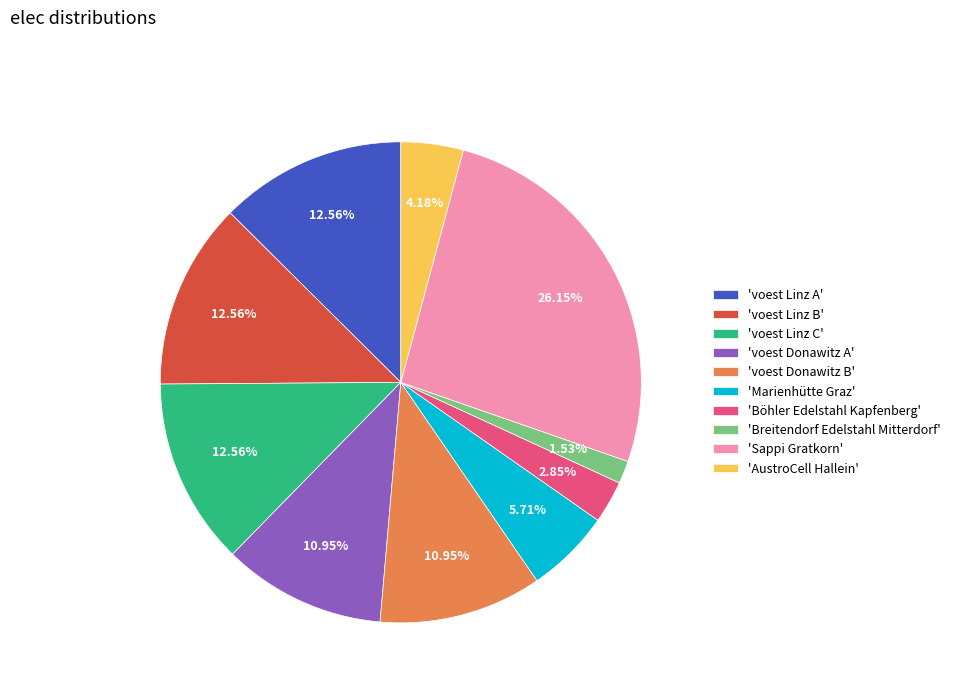

Is there any slice that represents more than half of the pie?

No